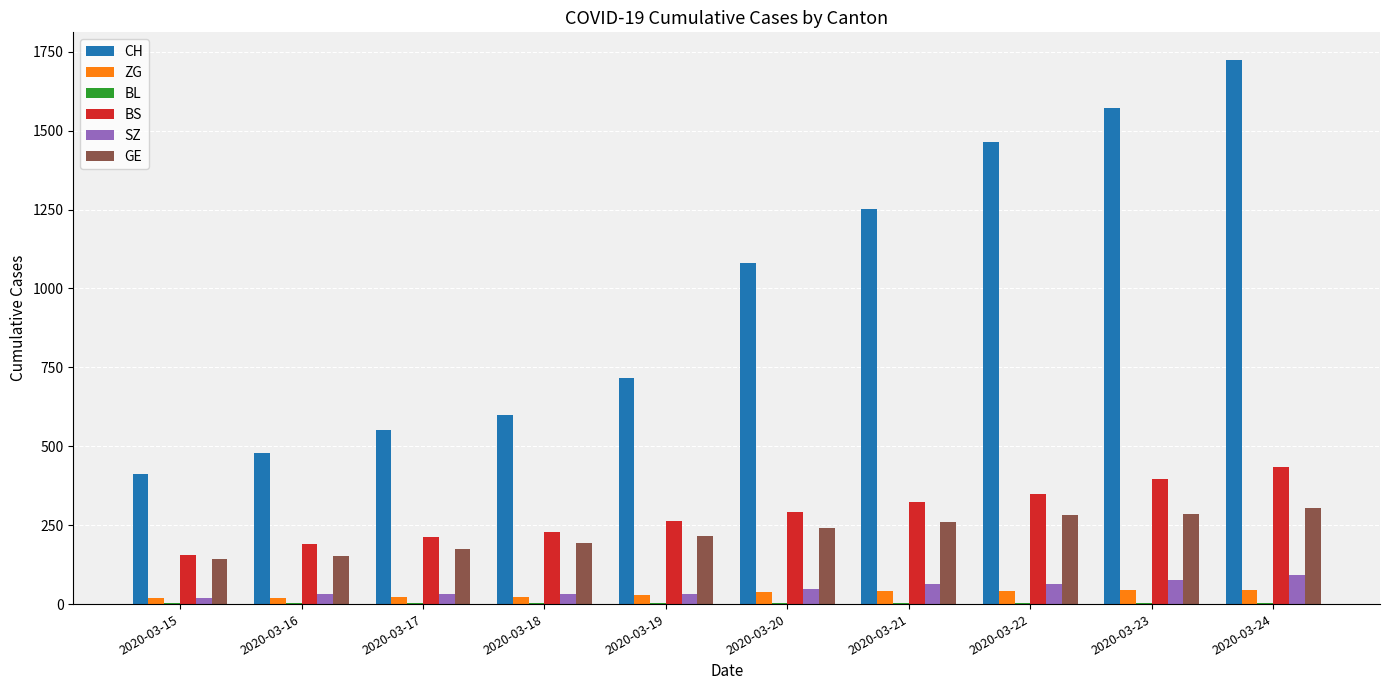

What is the sum of all CH values?

9850